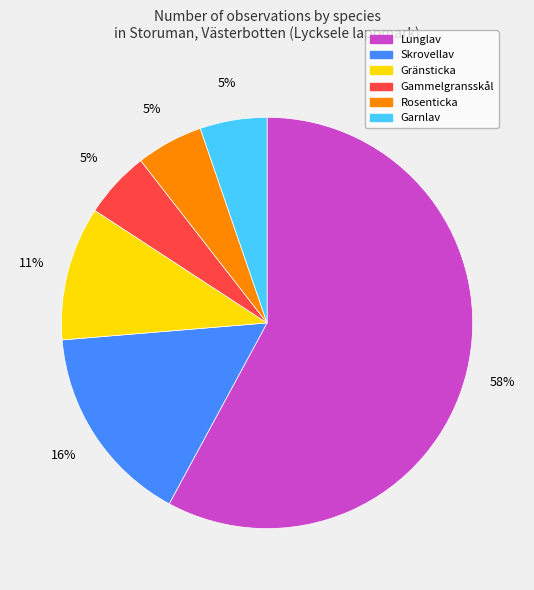

Which slice is the largest?

Lunglav